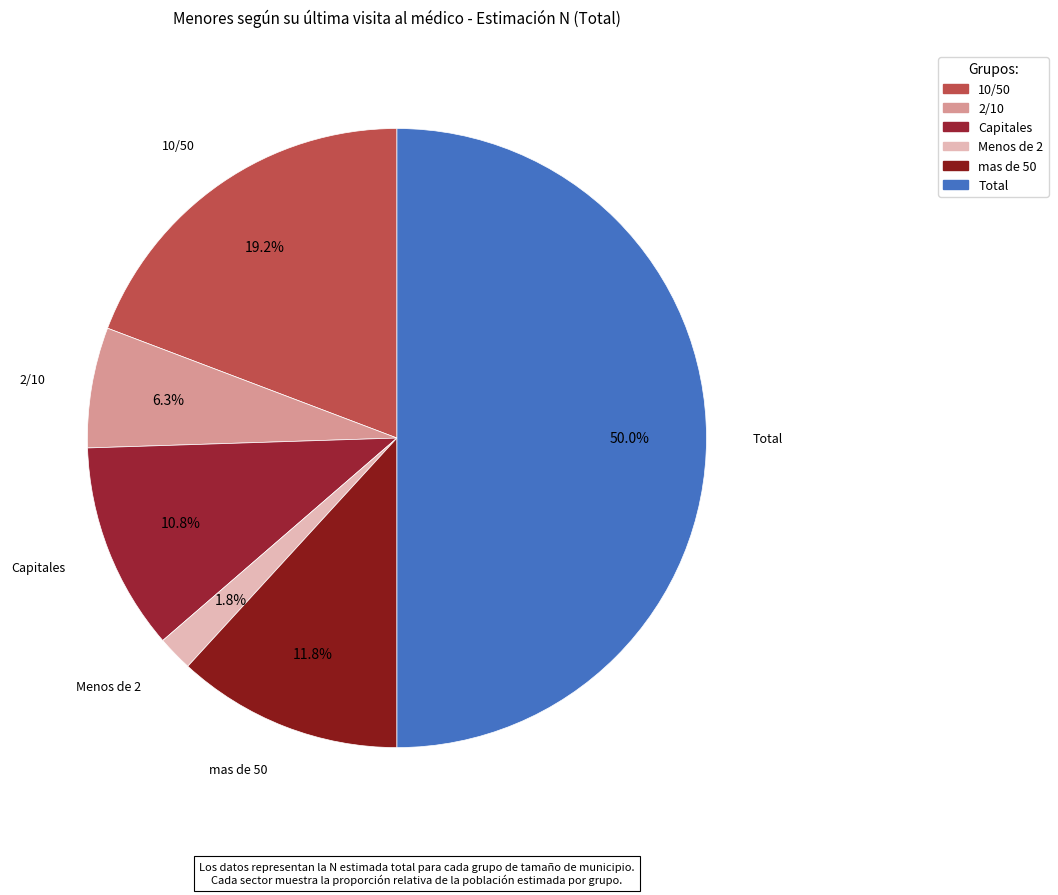

Do Menos de 2 and Total together represent more than half of the pie?

Yes